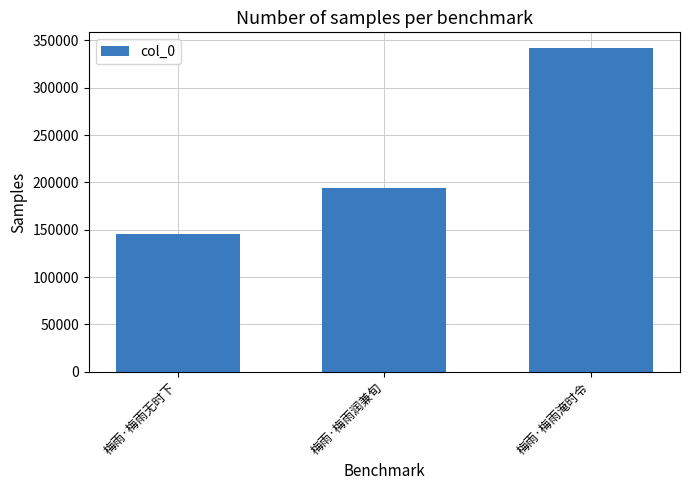

What position from the right is 梅雨·梅雨淹时令?

1